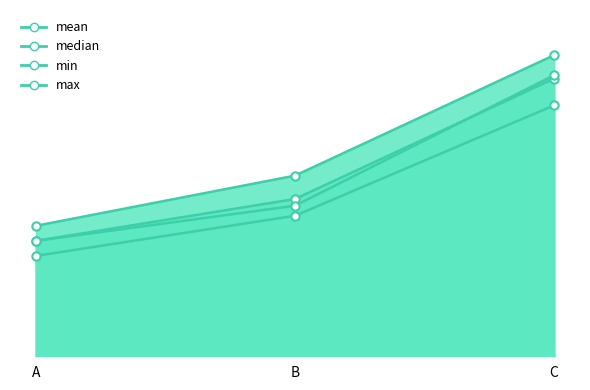

At which category does the chart reach its minimum across all series?

A